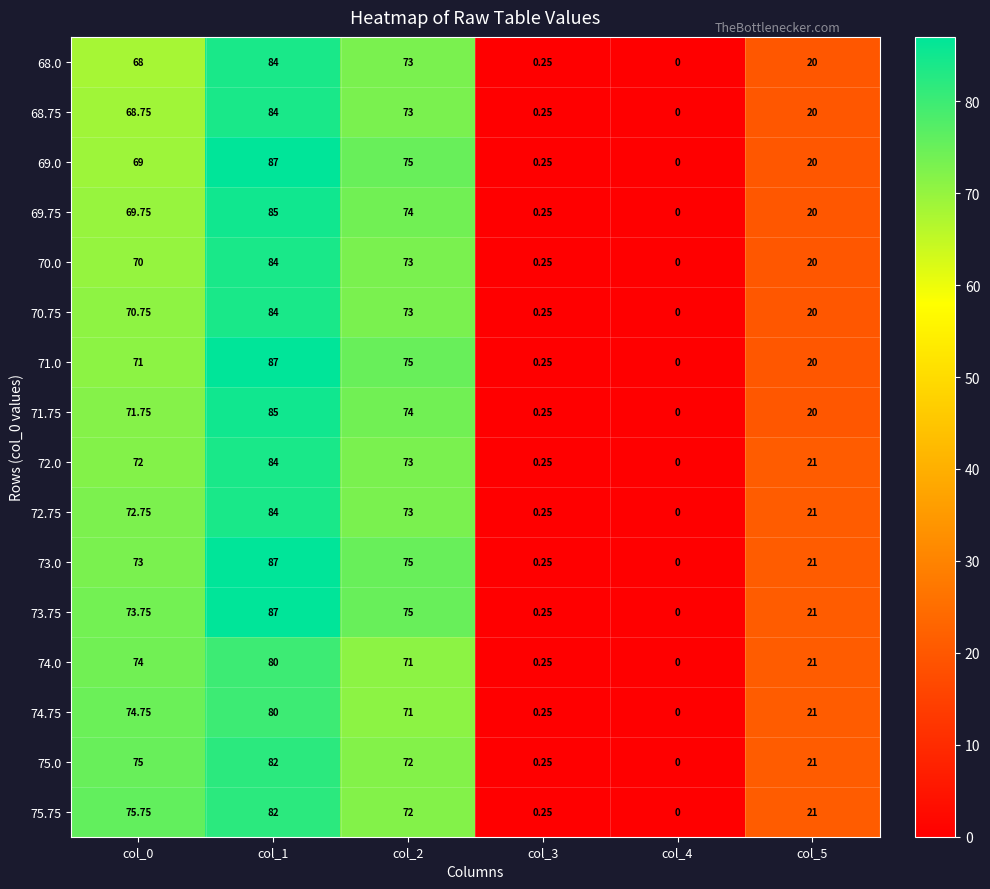

Is the value of 74.75 at col_3 greater than the value of 72.75 at col_2?

No